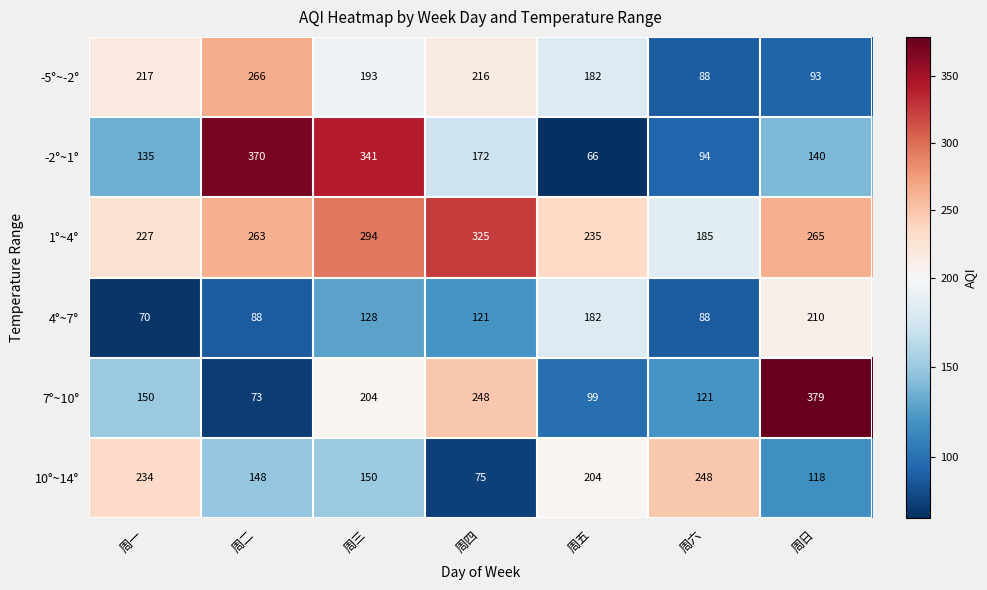

The 10°~14° series shows 234 at 周一. True or false?

True